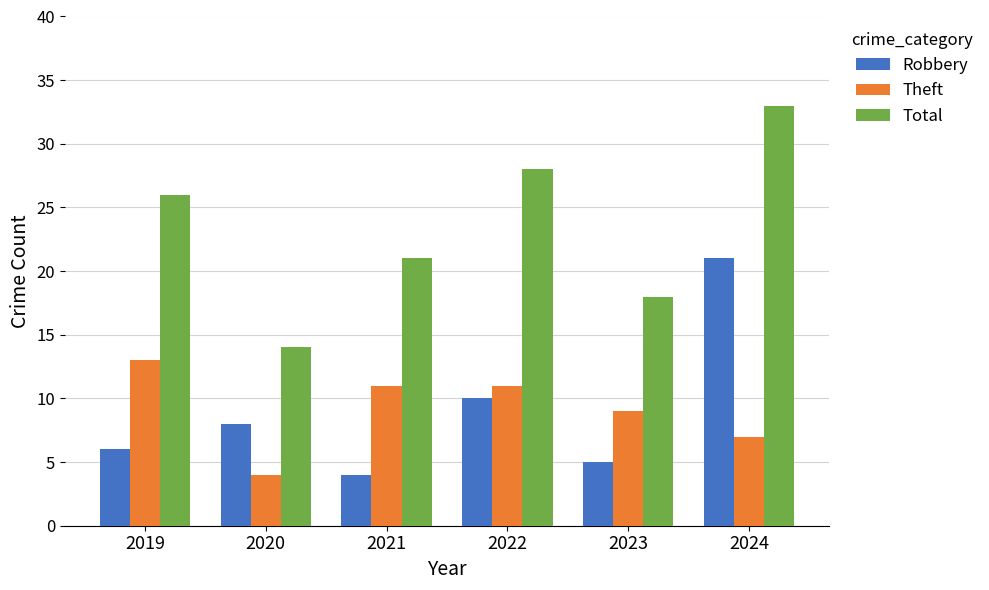

What is the sum of the Theft values at 2020 and 2023?

13